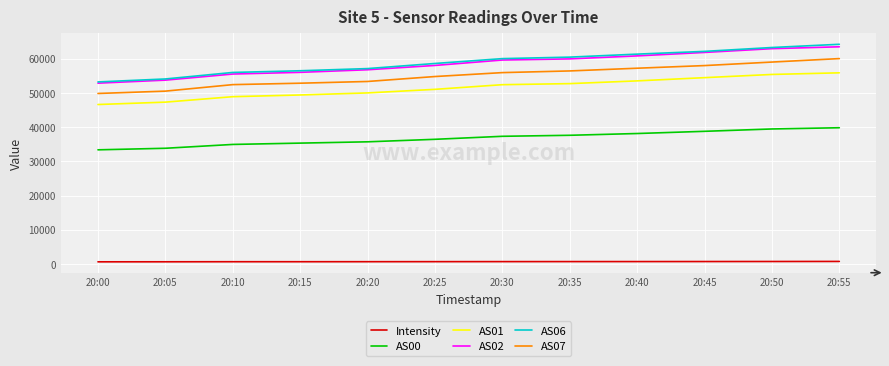

At which label is AS00 closest to 36580?

20:25